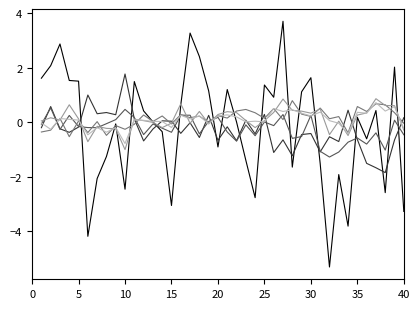

What is the minimum value shown in the chart?

-5.3